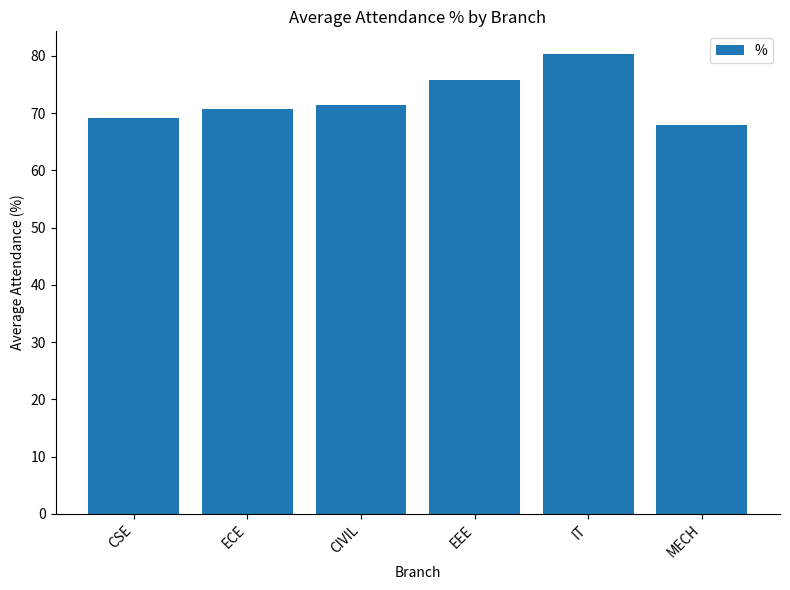

Where does the data first go above 71?

CIVIL